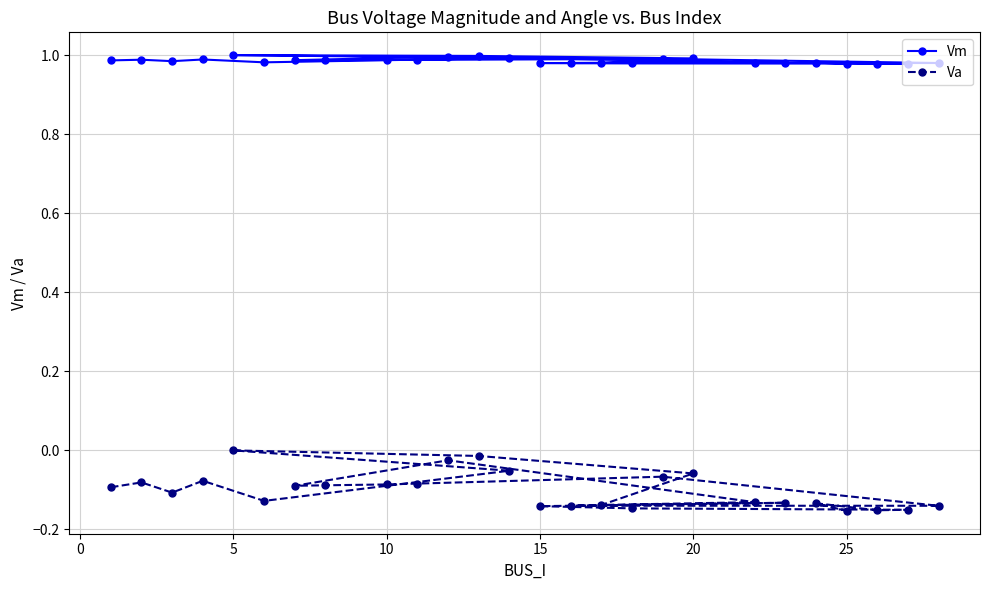

What is the sum of all Va values?

-2.6